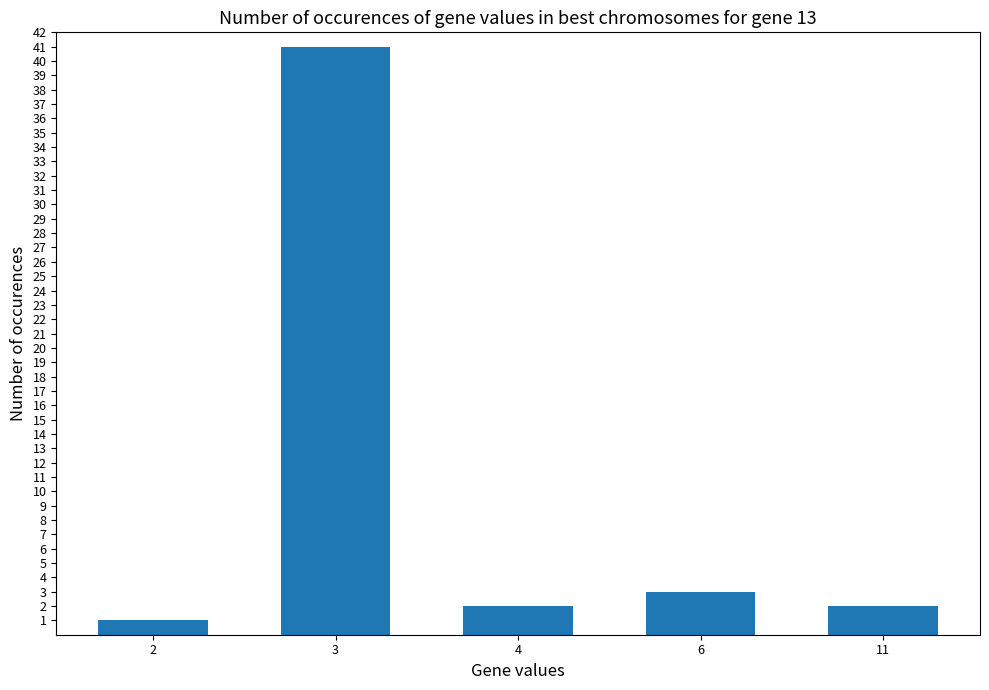

True or false: the data shows 5 at 6.

False